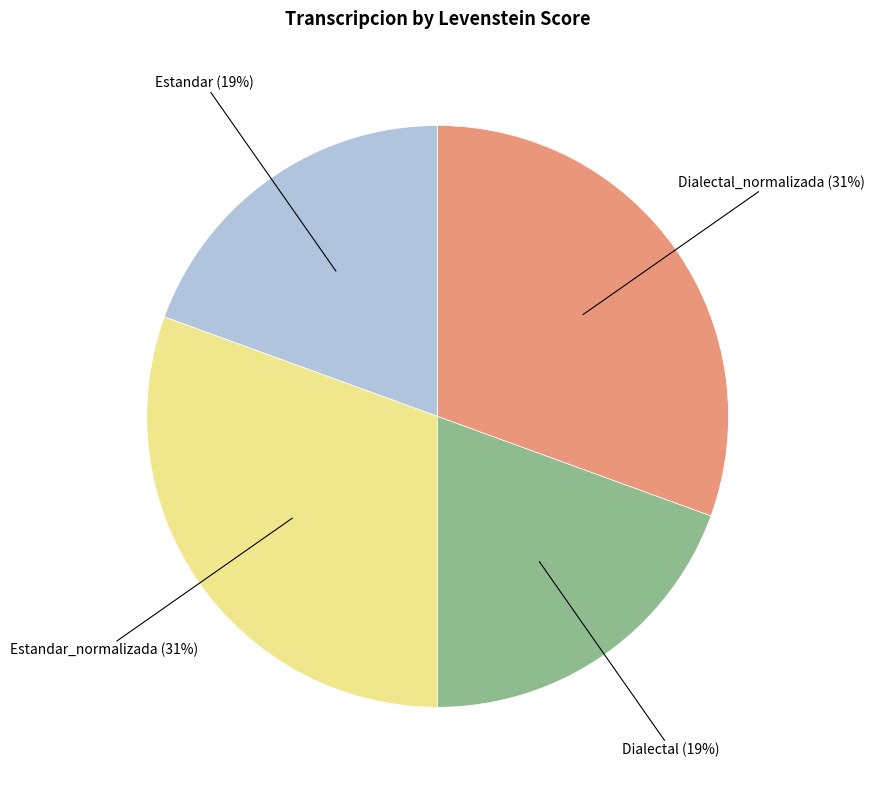

Do Estandar_normalizada and Dialectal_normalizada together represent more than half of the pie?

Yes